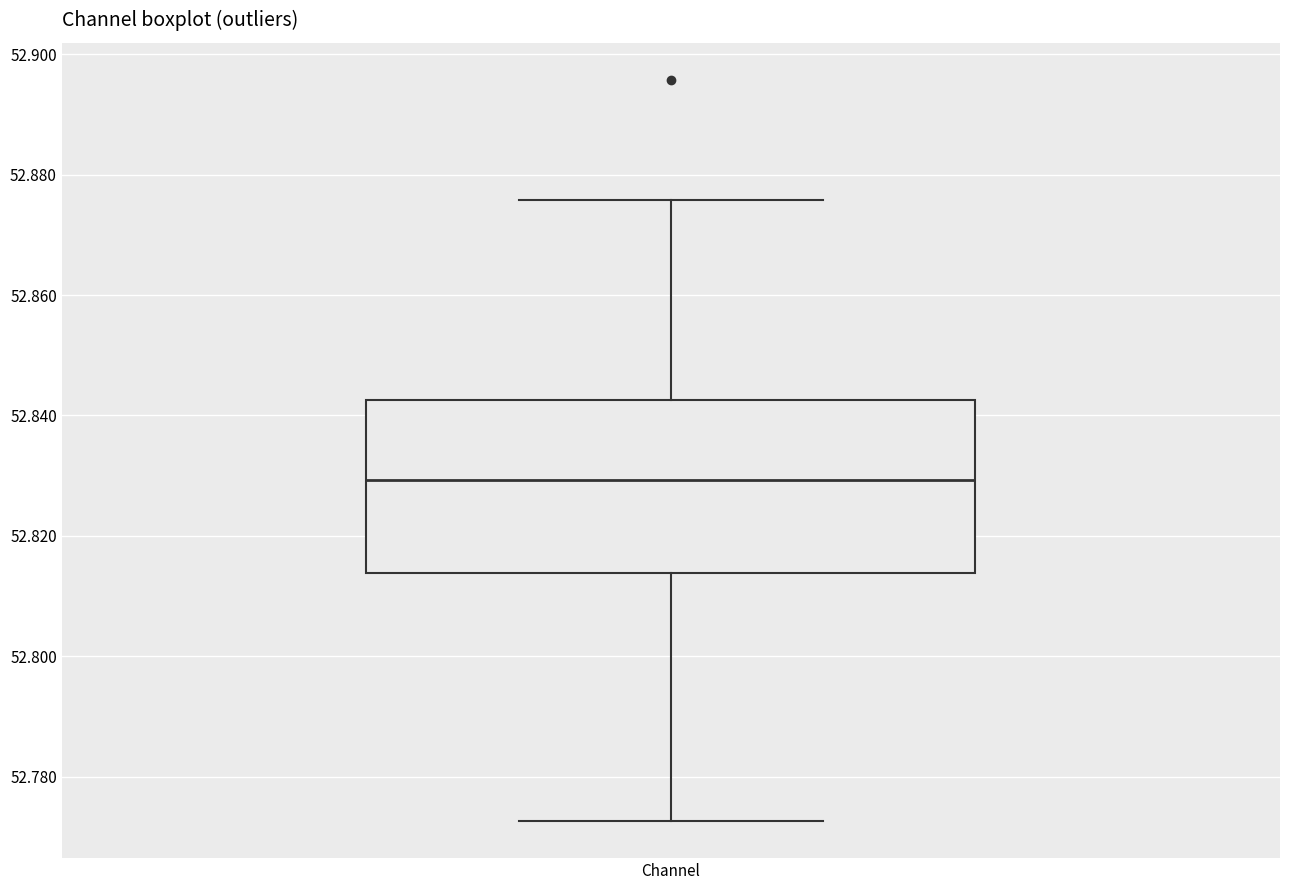

Where is the upper edge of the box for Channel on the y-axis? The values are not printed on the chart, so give them approximately, as read against the axis.

52.842